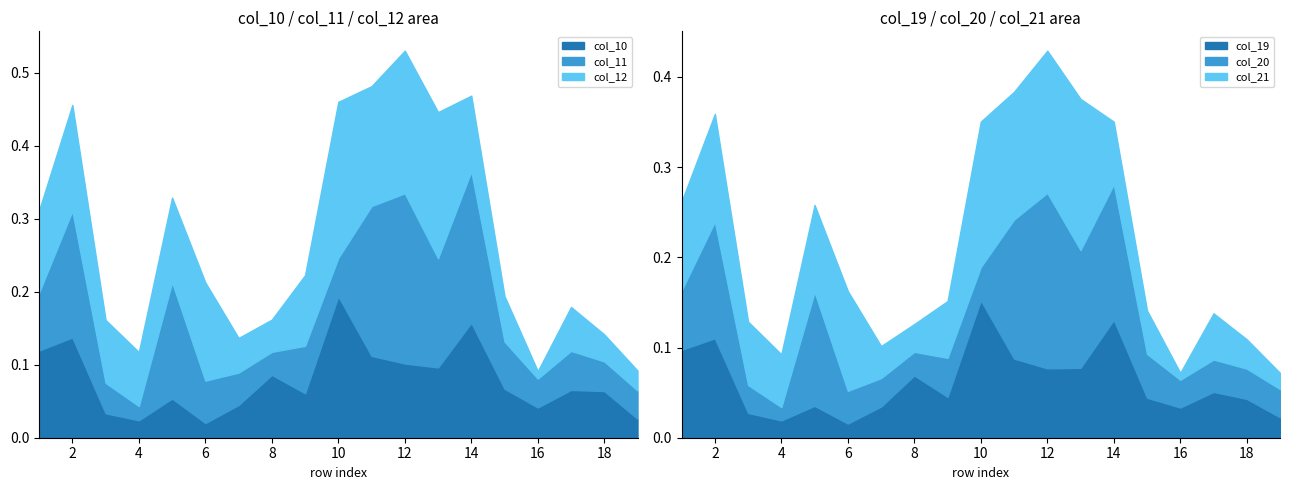

List the series in order of their peak value, highest first.

col_11, col_12, col_20, col_10, col_21, col_19